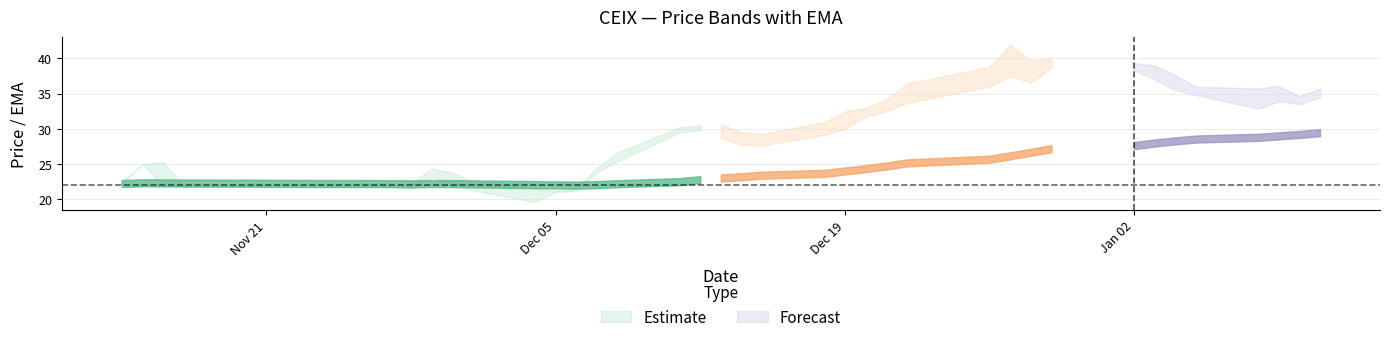

True or false: high and low cross at least once.

False